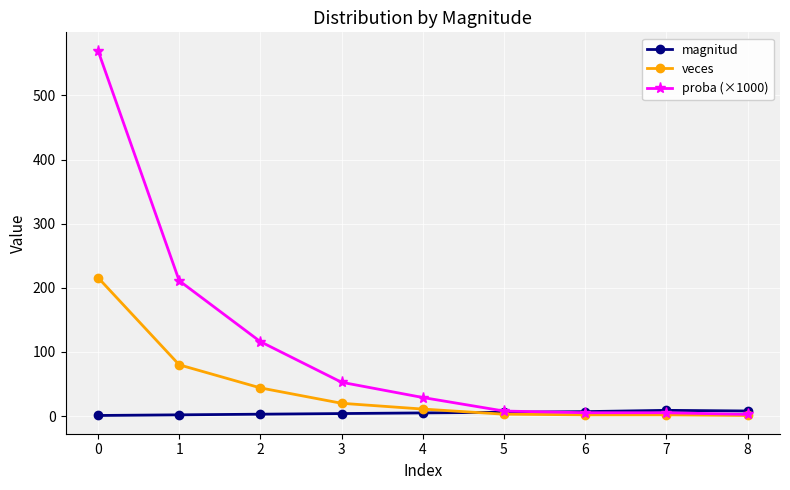

Rank the series by their maximum value, from highest to lowest.

proba (×1000), veces, magnitud